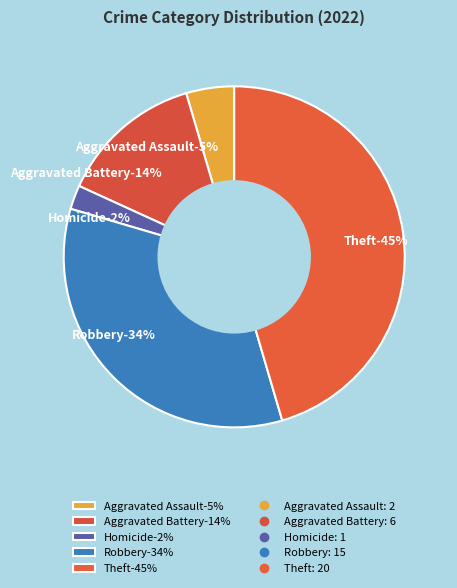

To the nearest percent, what is the combined percentage of Aggravated Assault and Theft?

50%